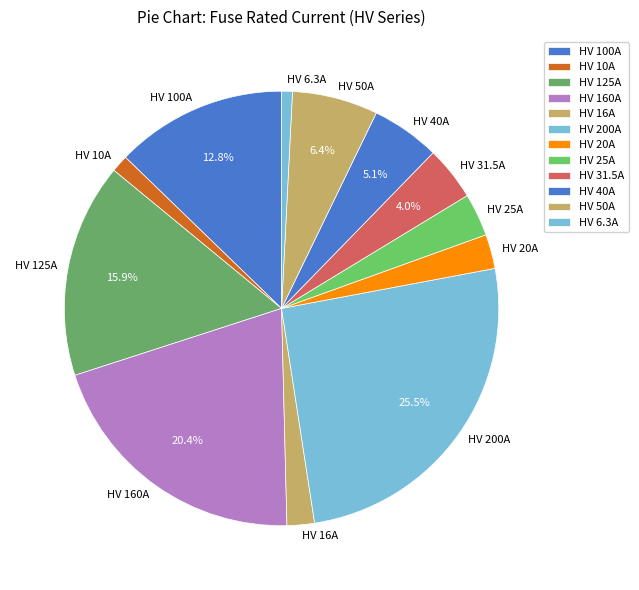

Between HV 31.5A and HV 20A, which is larger?

HV 31.5A